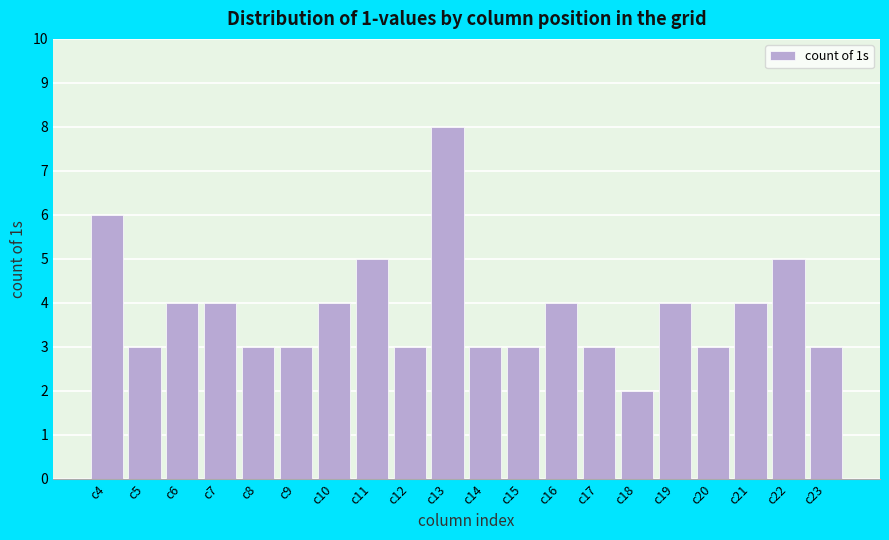

Reading left to right, transcribe all the data shown in this chart.

6	3	4	4	3	3	4	5	3	8	3	3	4	3	2	4	3	4	5	3